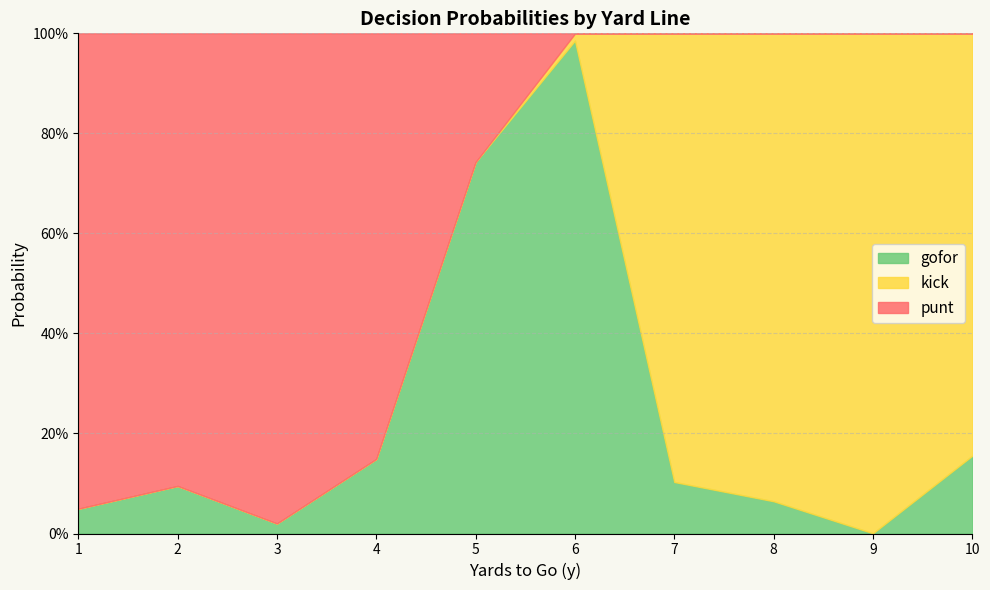

What is the spread (max minus min) of values at 6?

1.0